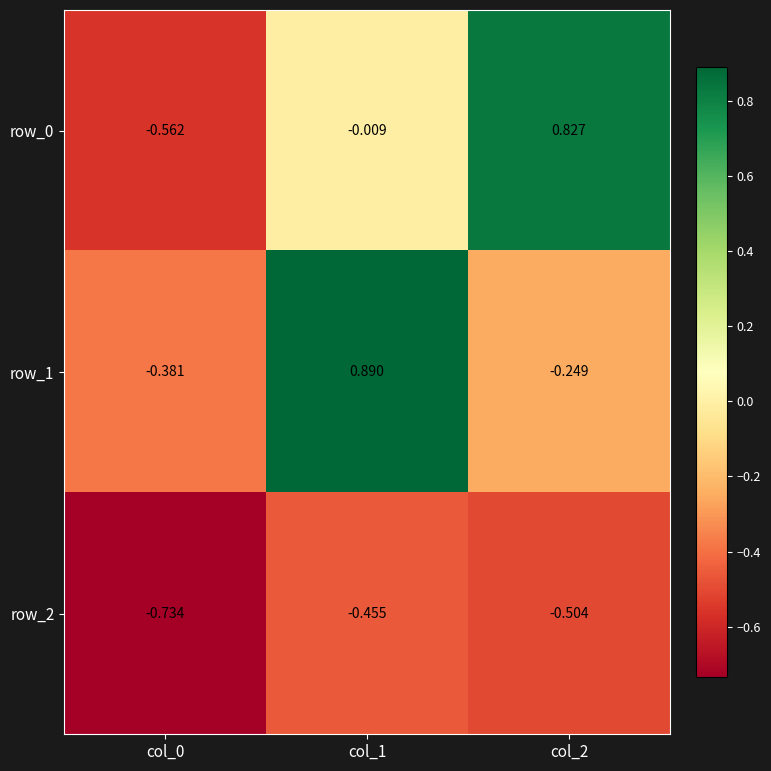

At which category is the sum across all series the highest?

col_1